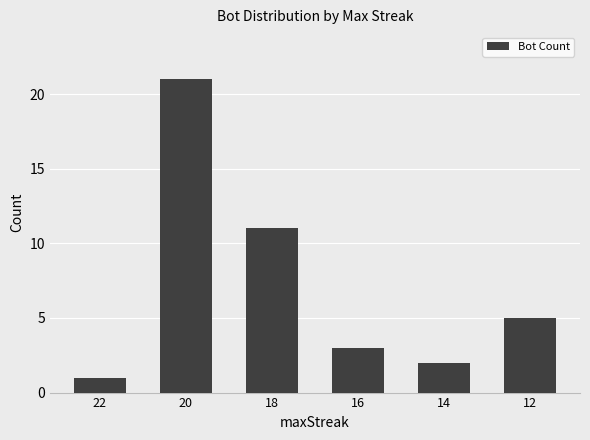

What is the change in value from 20 to 12?

-16